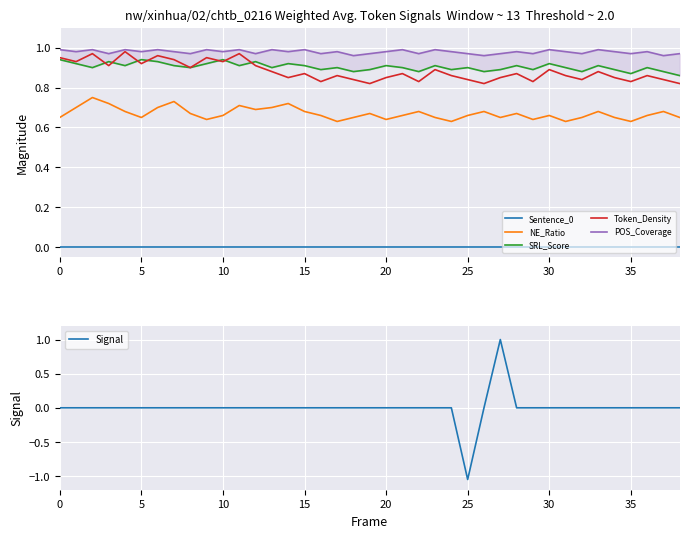

What is the label of the 15th point from the left?

14